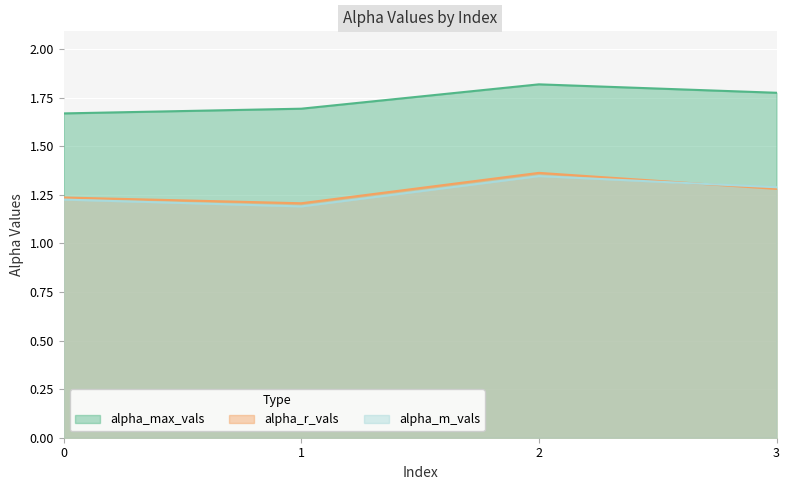

What is the maximum value for alpha_r_vals?

1.4